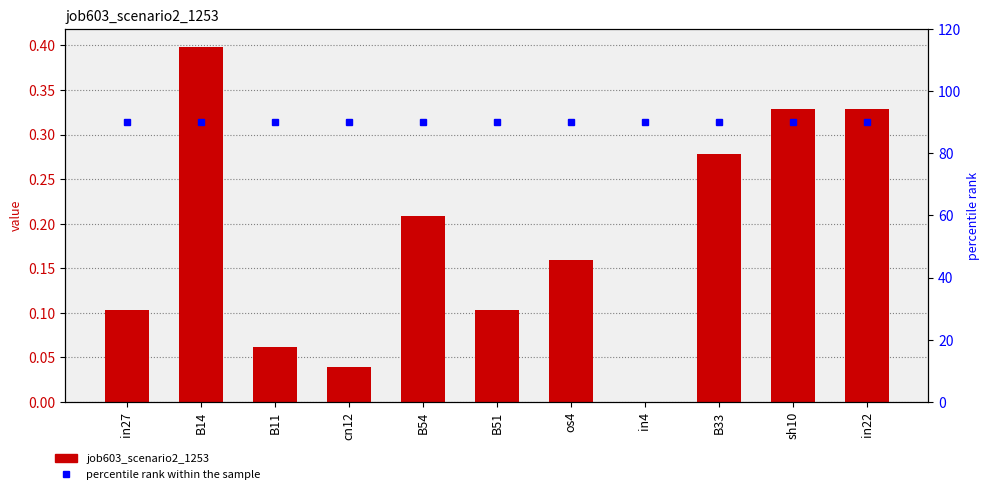

Rank the series by their maximum value, from lowest to highest.

job603_scenario2_1253, percentile rank within the sample